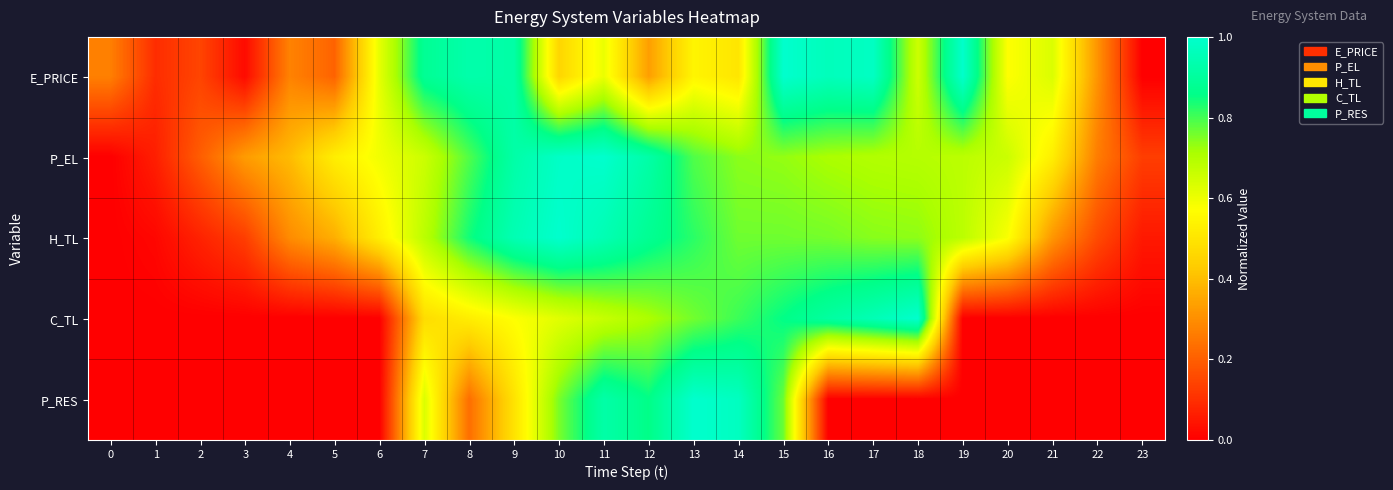

How many series are shown in this chart?

5